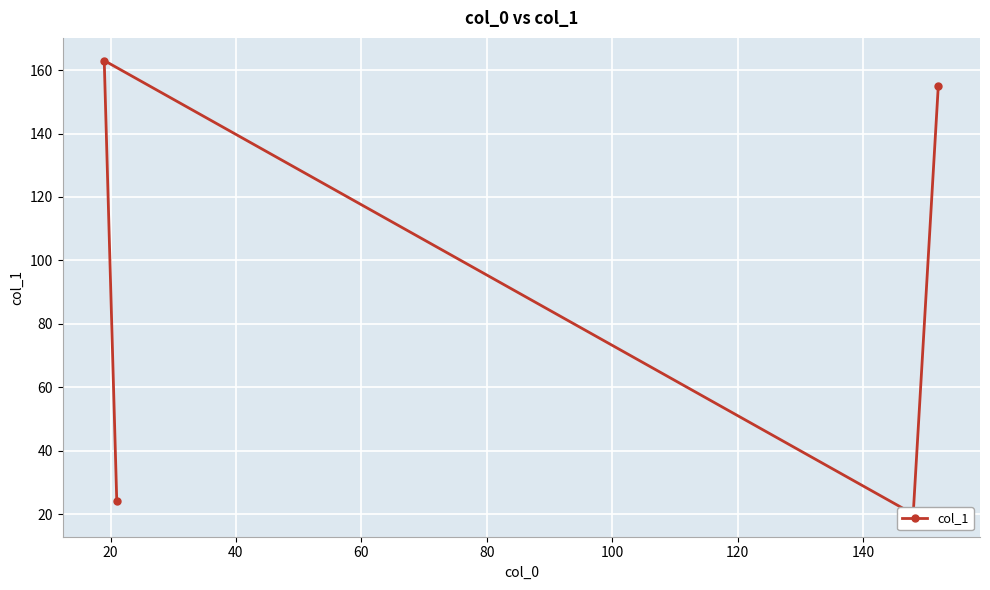

What is the value of the 2nd point from the left?

163